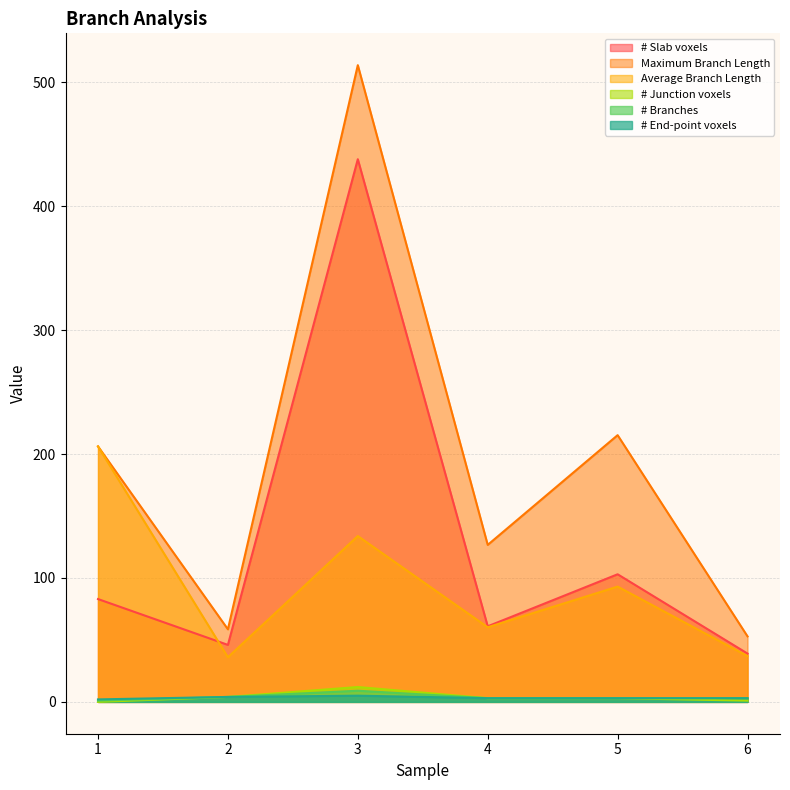

At which category does # Slab voxels reach its first local peak?

3